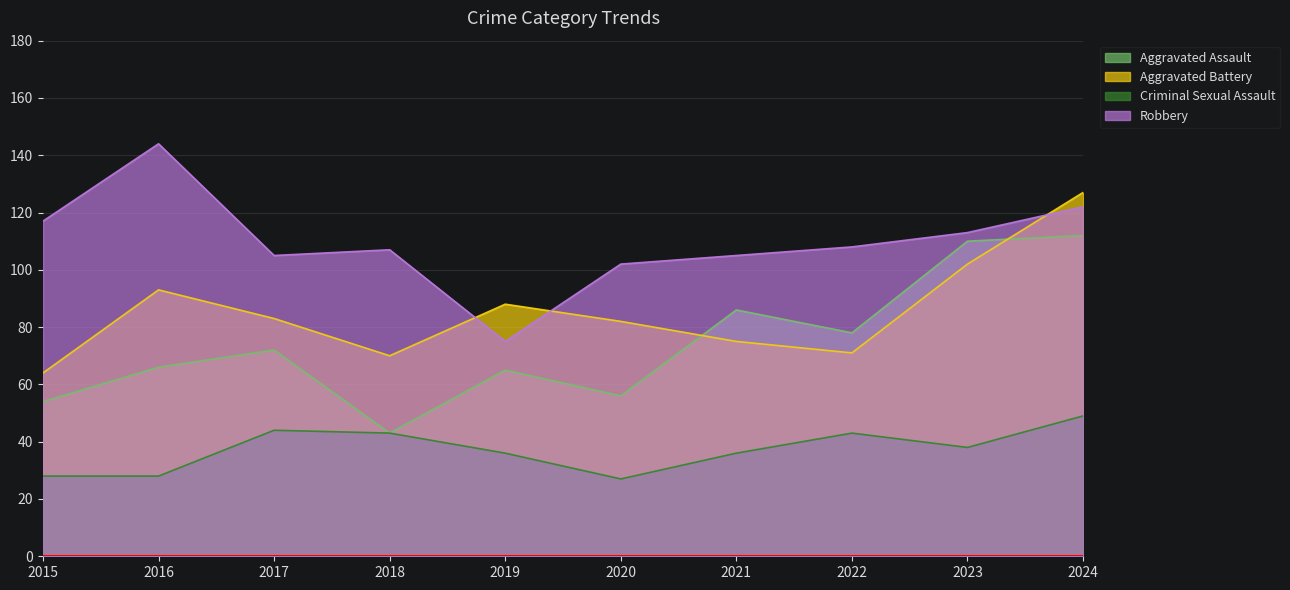

How many lines are shown in the chart?

4